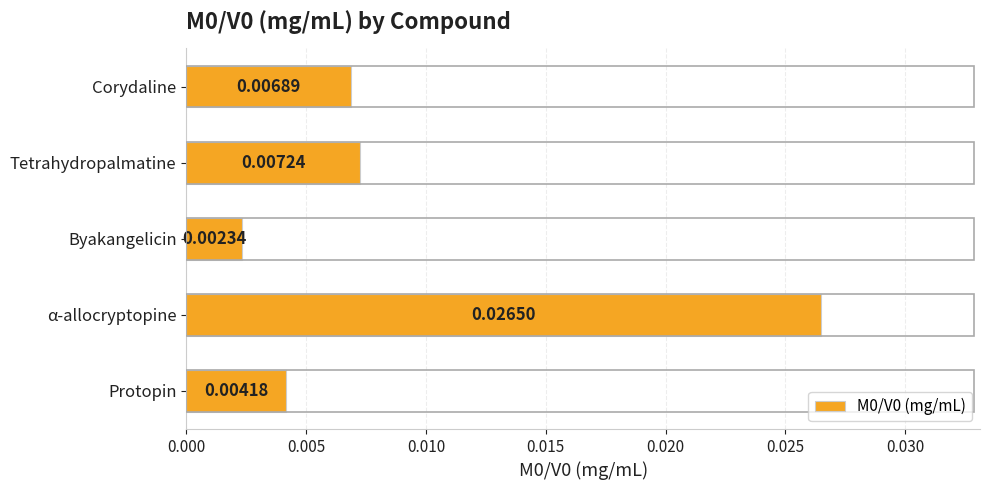

Which category has the highest value across all series?

α-allocryptopine